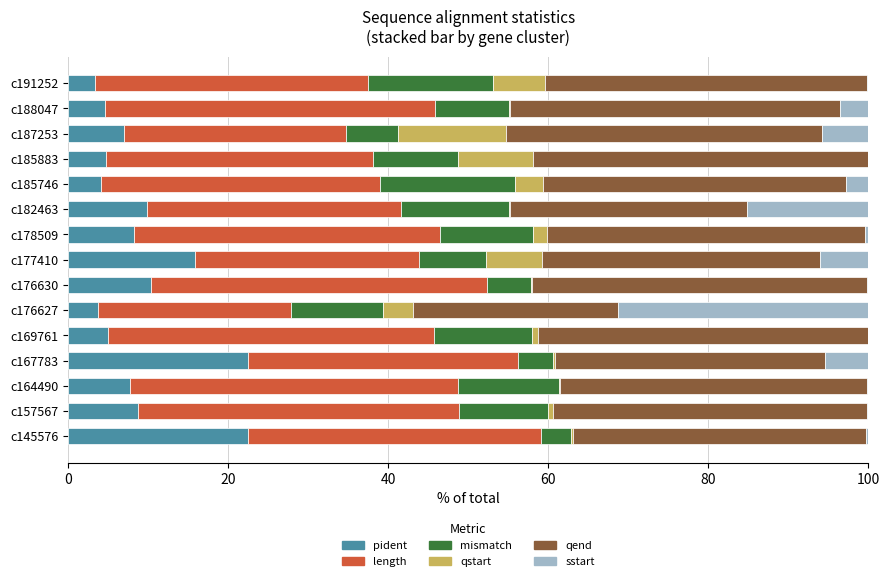

What is the highest value of the pident series?

22.5